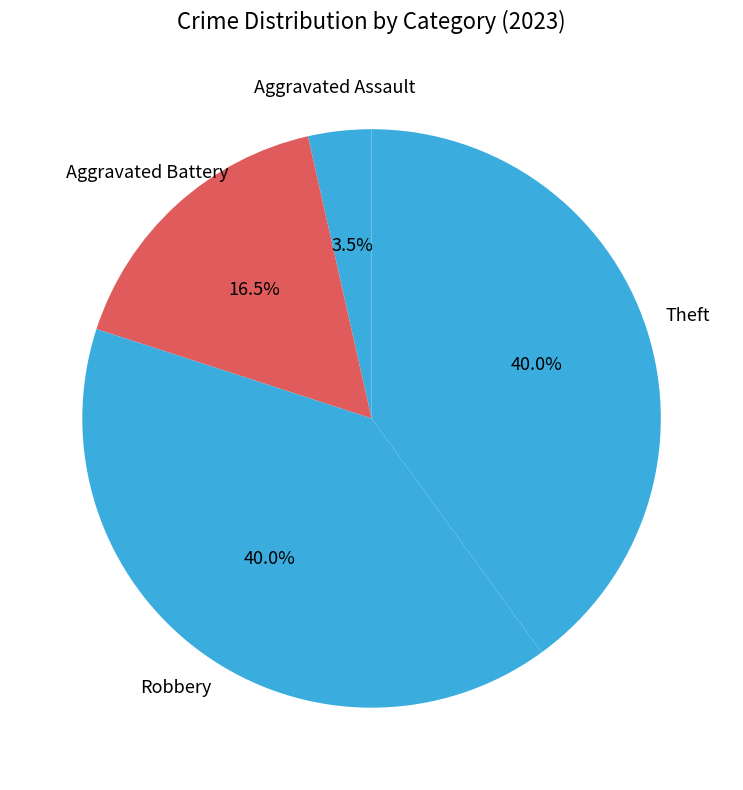

Is there any slice that represents more than half of the pie?

No